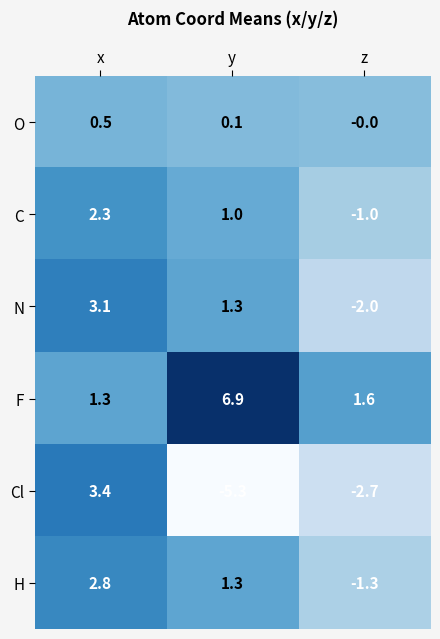

Rank the series by their maximum value, from highest to lowest.

F, Cl, N, H, C, O